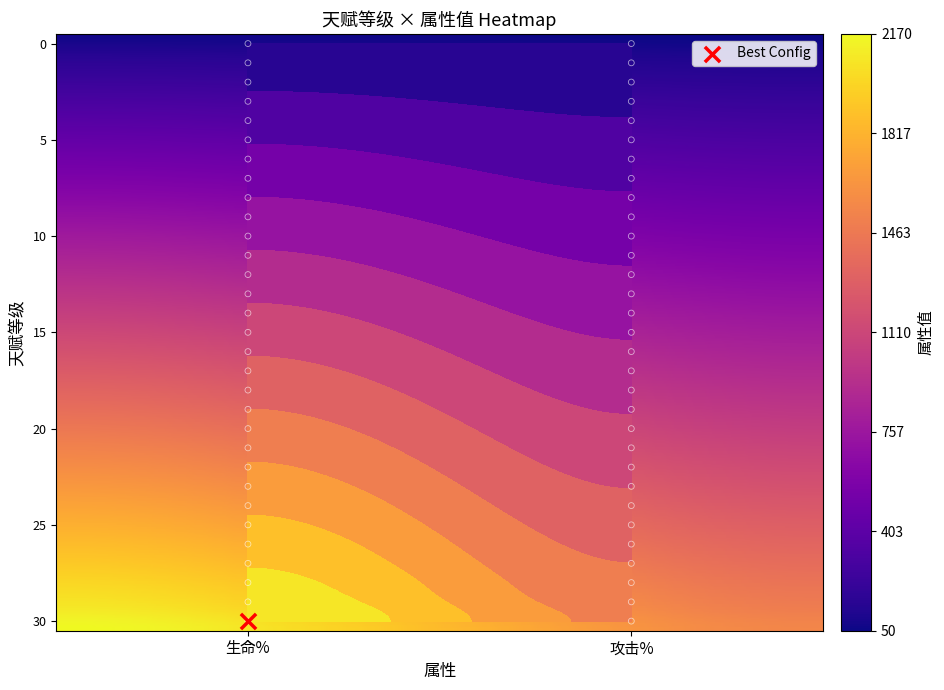

At how many categories does at least one series exceed 1027?

2